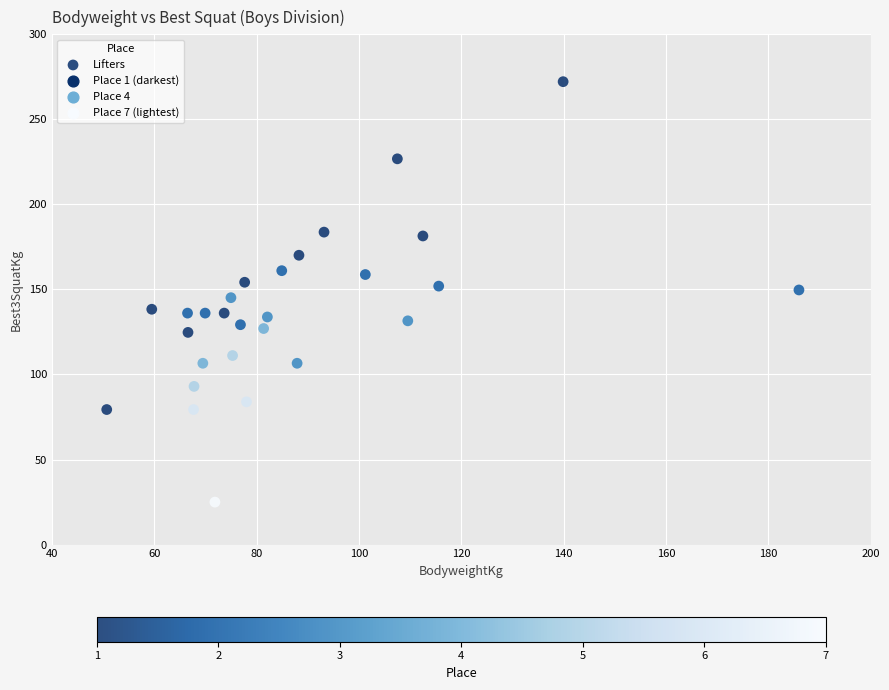

What is the range of X values (max minus min)?

135.3